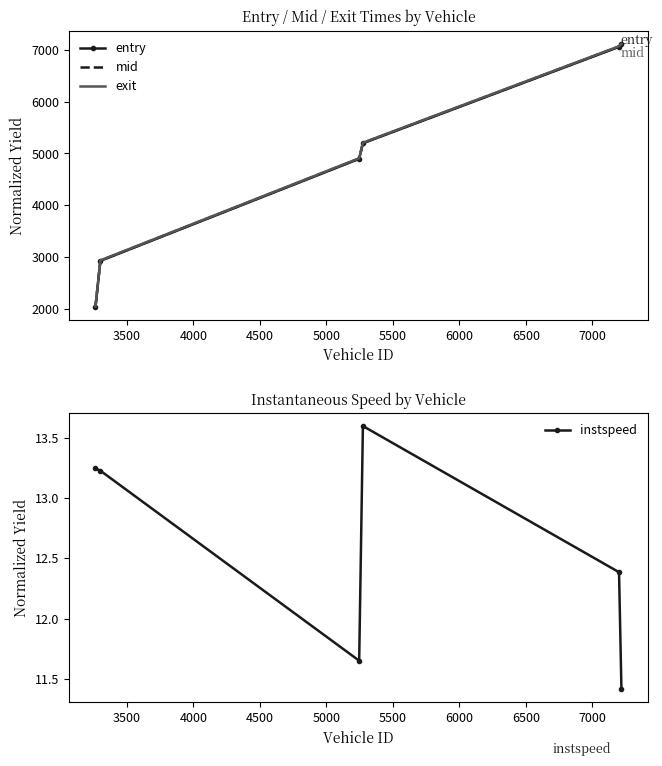

What is the highest value of the entry series?

7105.0